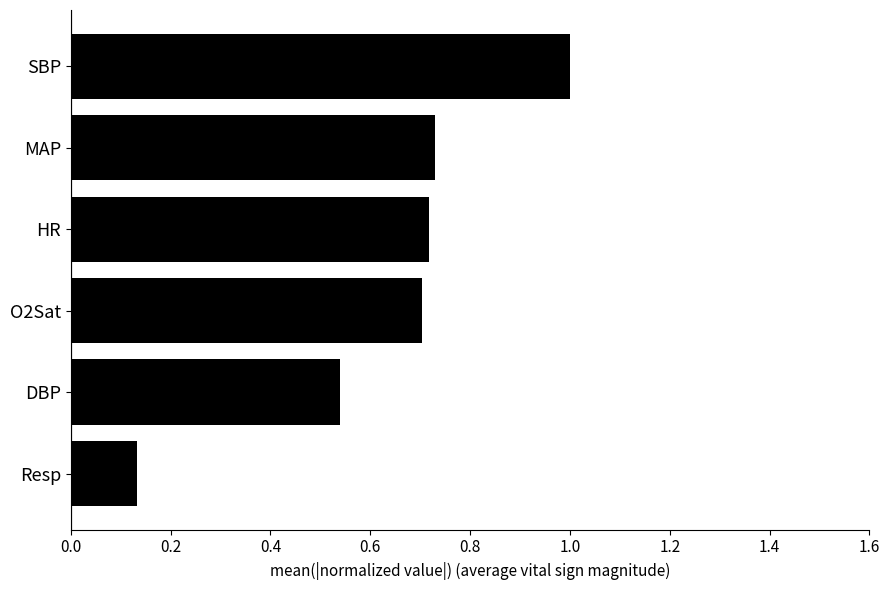

What is the sum of the values at Resp and SBP?

1.1